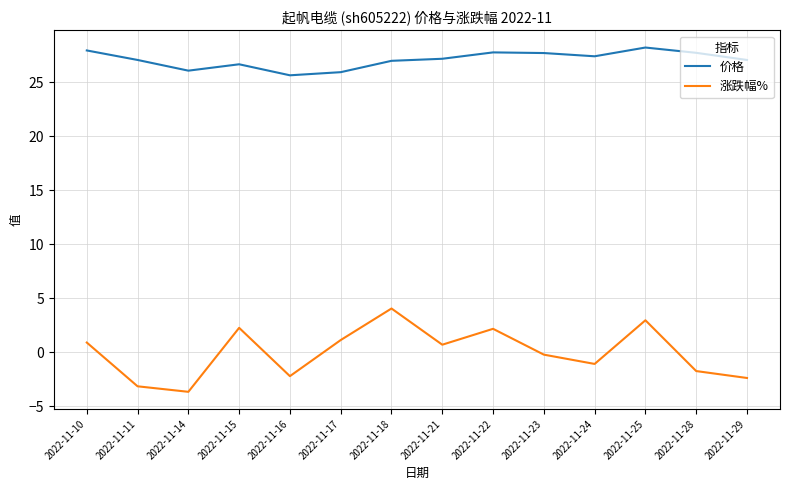

Rank the series by their average value, from lowest to highest.

涨跌幅%, 价格